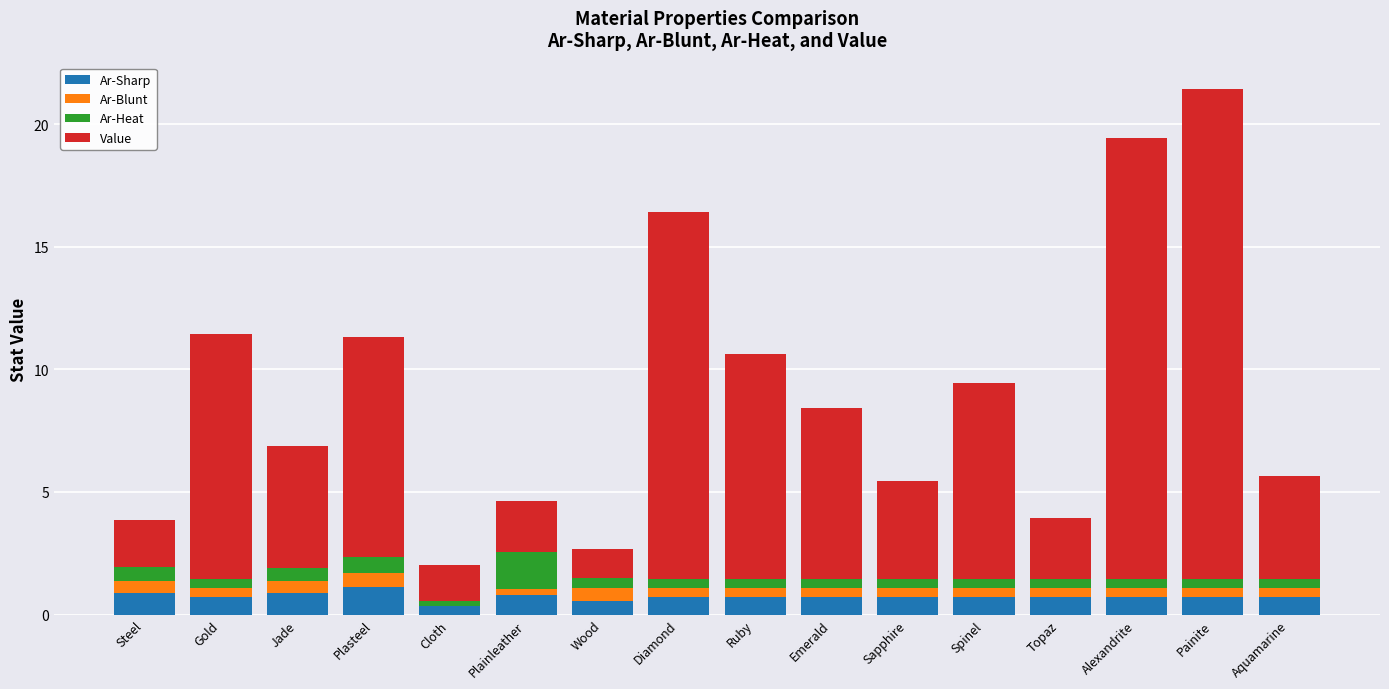

Count the number of categories in the chart.

16